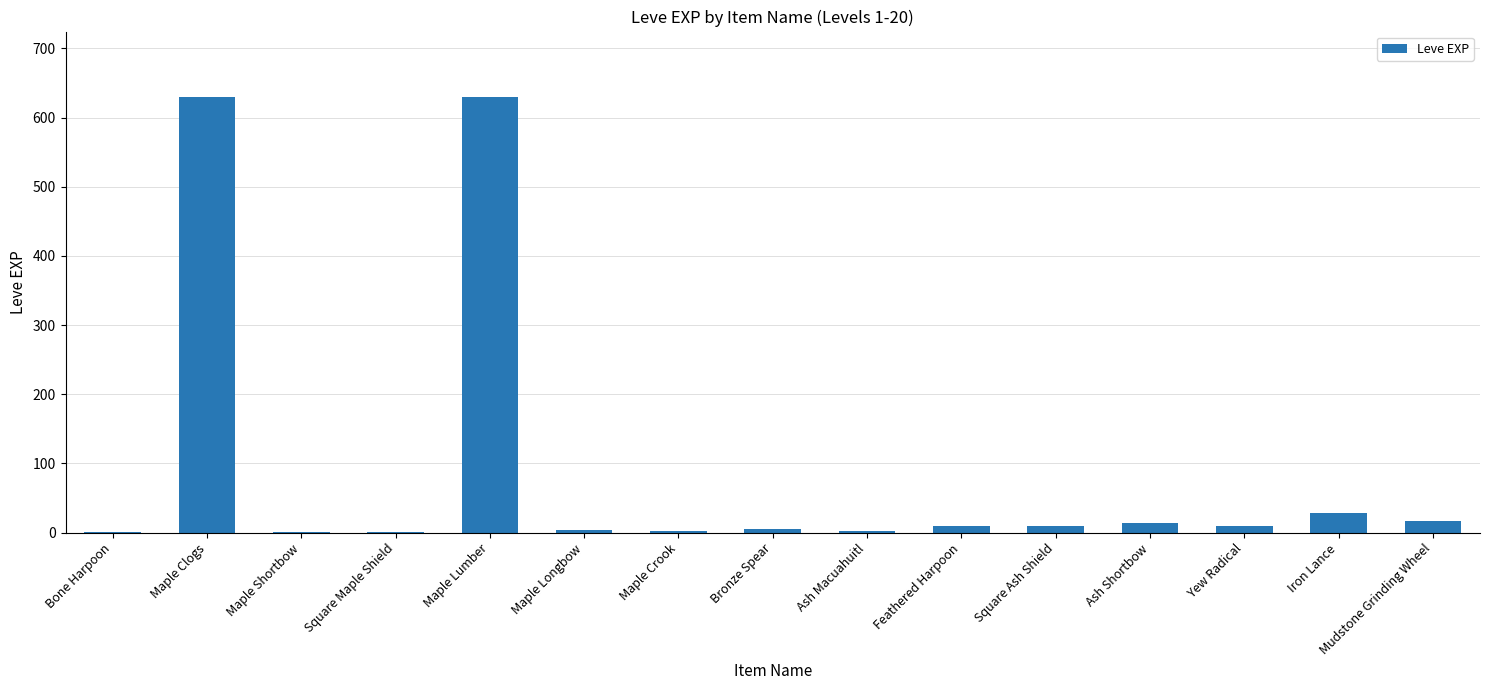

What is the greatest value displayed?

630